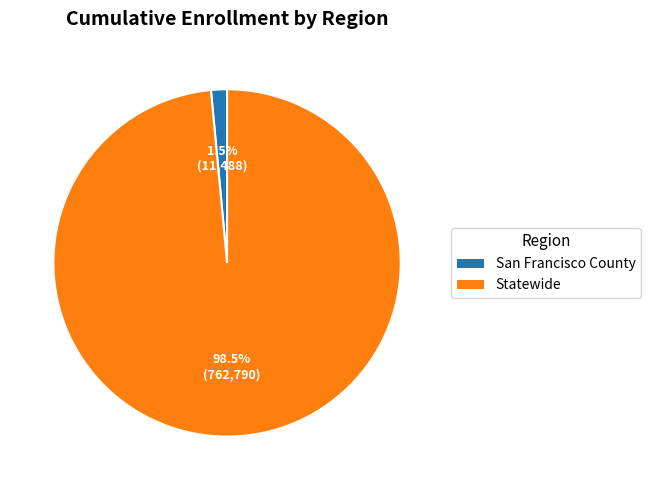

To the nearest percent, what is the combined percentage of Statewide and San Francisco County?

100%